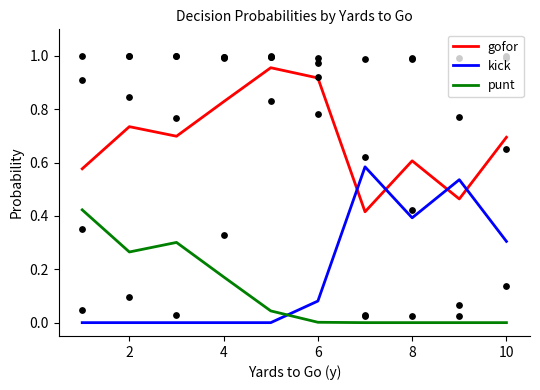

Which series reaches the minimum Y coordinate?

kick